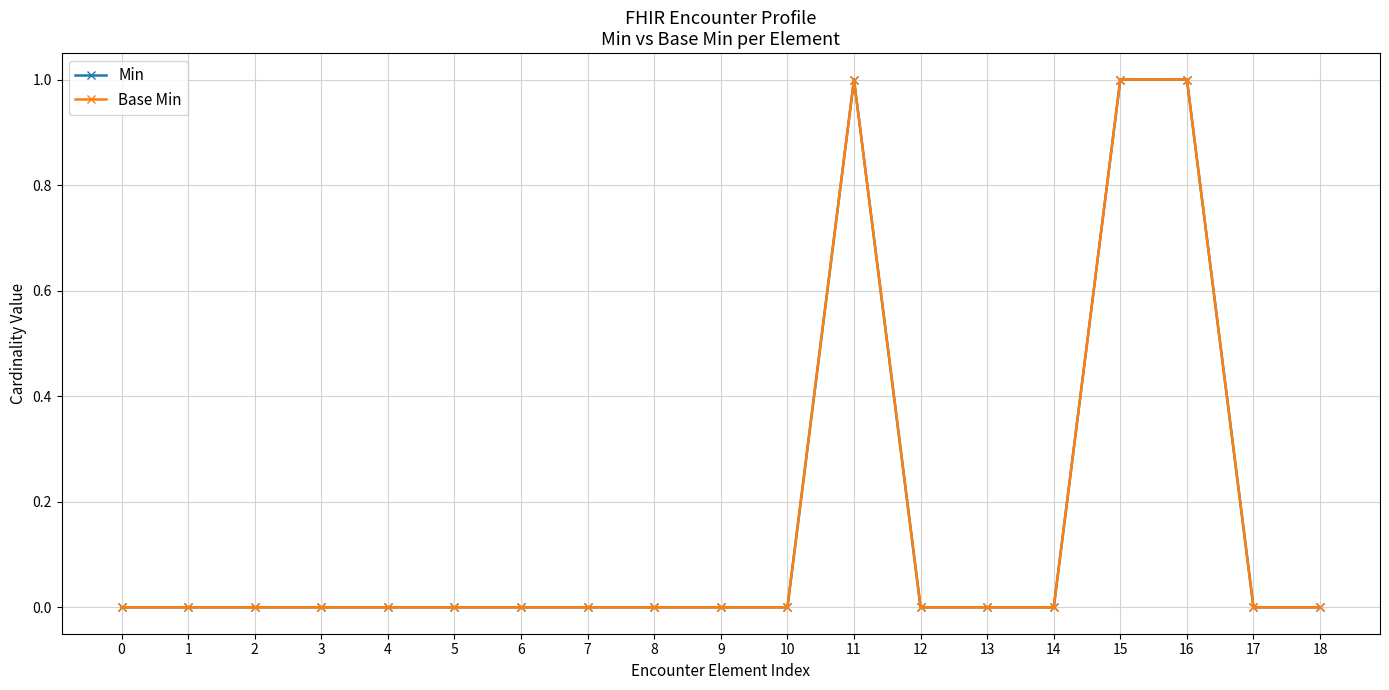

True or false: Min and Base Min cross at least once.

False